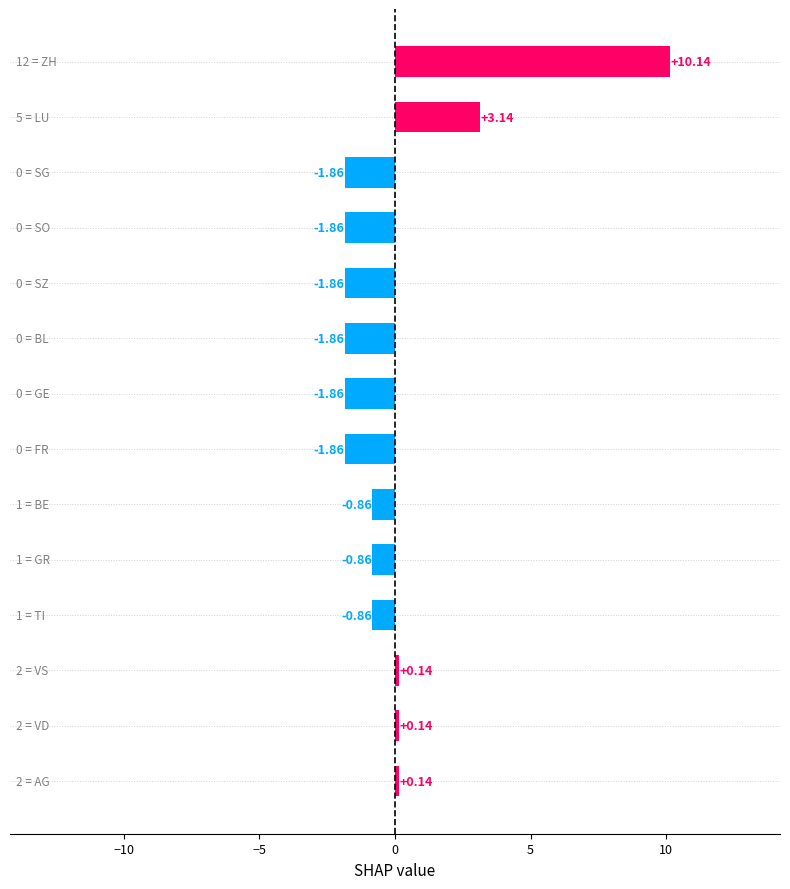

At which category does the chart reach its minimum across all series?

SG